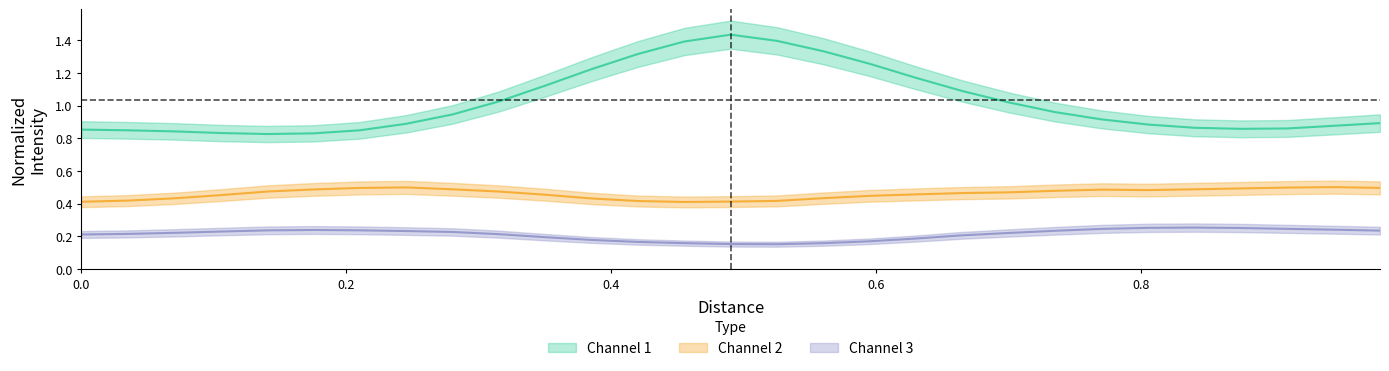

What is the maximum value shown in the chart?

1.4